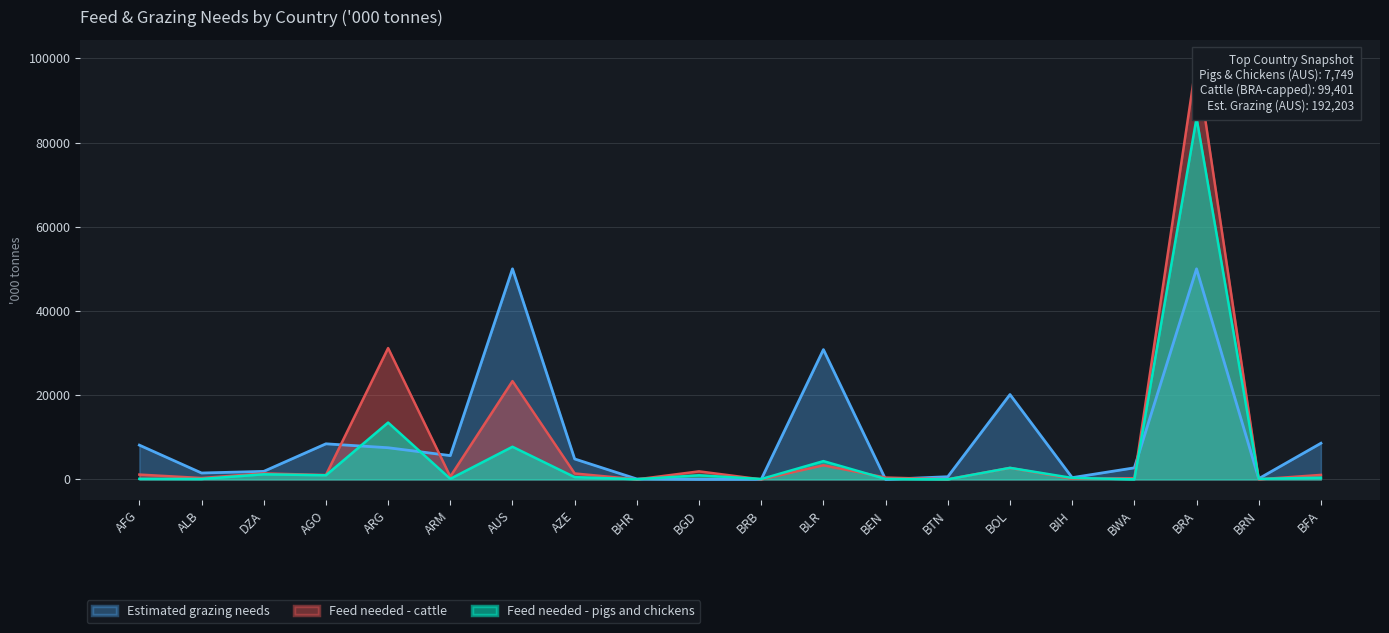

How many categories are shown in the chart?

20